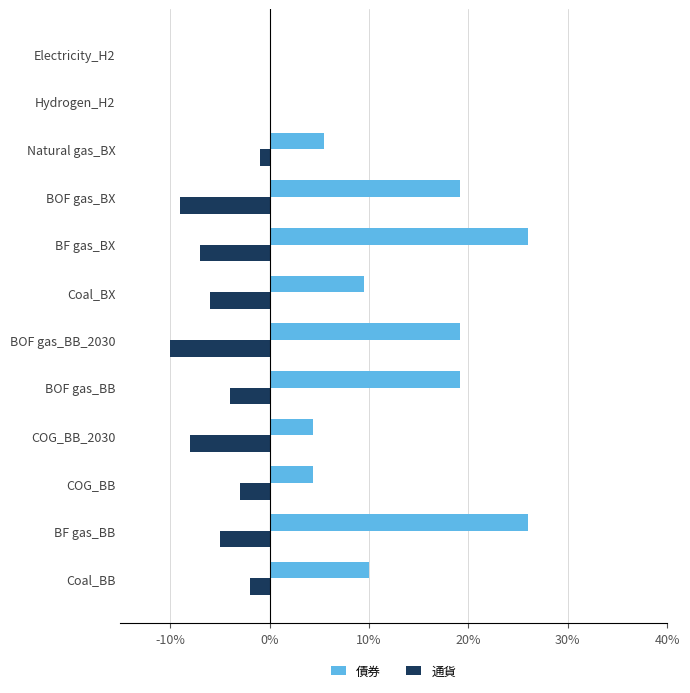

What is the difference between the maximum and minimum values in the 通貨 series?

0.1